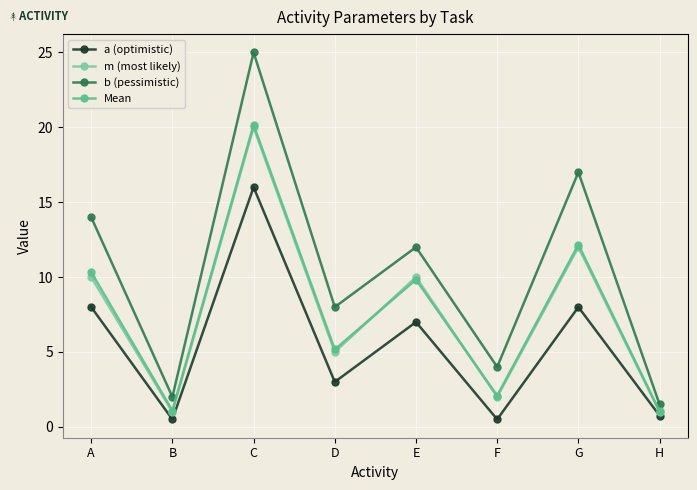

Is the value of Mean at D greater than the value of m (most likely) at E?

No